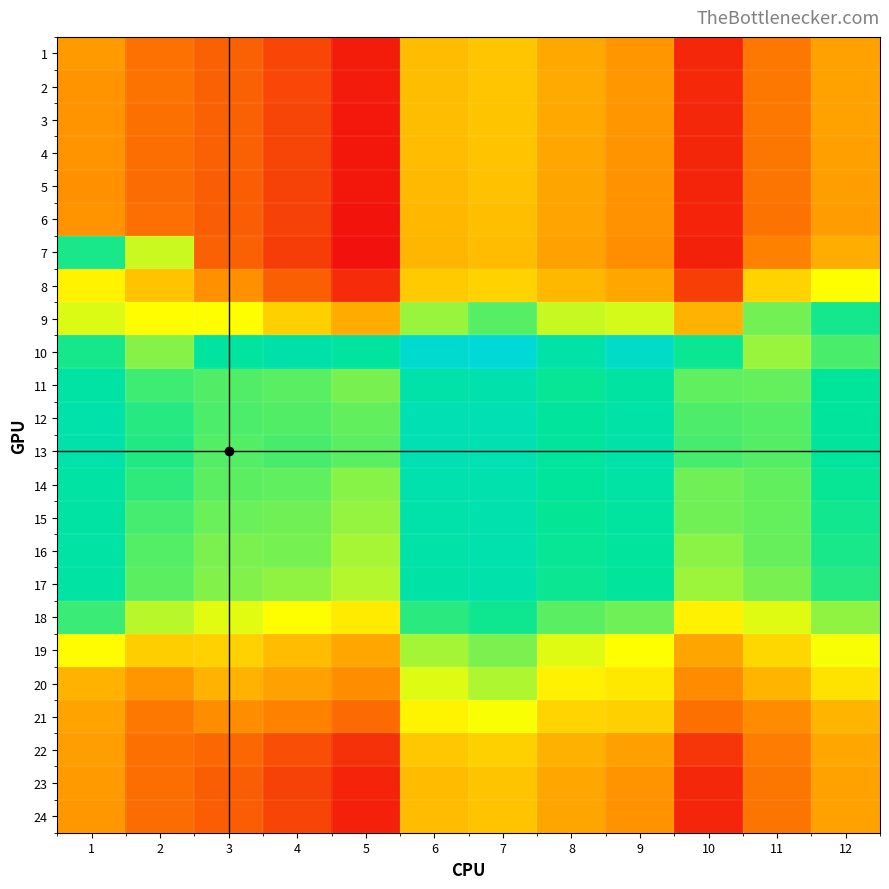

Reading left to right, list all the values displayed in this chart.

1: 1=75.8	2=70.8	3=68.7	4=65.7	5=61.0	6=80.1	7=81.1	8=77.5	9=75.1	10=62.1	11=71.5	12=76.4
2: 1=74.9	2=70.9	3=68.8	4=65.8	5=60.8	6=80.2	7=81.0	8=77.6	9=75.1	10=62.2	11=71.5	12=76.6
3: 1=74.7	2=70.6	3=68.9	4=65.6	5=60.5	6=80.1	7=80.9	8=77.5	9=75.1	10=62.2	11=71.5	12=76.6
4: 1=74.8	2=70.4	3=68.8	4=65.5	5=60.4	6=80.0	7=80.9	8=77.3	9=74.8	10=62.0	11=71.3	12=76.3
5: 1=74.5	2=70.2	3=68.5	4=65.3	5=60.2	6=79.6	7=80.6	8=77.0	9=74.6	10=61.8	11=71.1	12=76.2
6: 1=74.7	2=70.4	3=68.5	4=65.3	5=59.9	6=79.4	7=80.3	8=77.0	9=74.7	10=61.7	11=71.0	12=76.0
7: 1=101.9	2=91.5	3=68.7	4=64.8	5=59.6	6=79.2	7=80.0	8=76.5	9=74.0	10=61.5	11=72.6	12=78.1
8: 1=87.1	2=80.8	3=74.3	4=68.6	5=62.7	6=81.8	7=82.8	8=79.4	9=77.1	10=64.8	11=83.0	12=88.5
9: 1=90.5	2=88.4	3=88.6	4=82.5	5=77.7	6=94.5	7=98.2	8=91.7	9=91.0	10=78.8	11=96.6	12=102.1
10: 1=102.0	2=95.4	3=104.8	4=107.3	5=104.8	6=115.9	7=117.4	8=106.7	9=113.5	10=102.6	11=94.4	12=98.9
11: 1=106.0	2=99.6	3=98.5	4=98.0	5=96.3	6=106.9	7=107.8	8=102.8	9=105.1	10=97.7	11=97.5	12=103.3
12: 1=107.0	2=101.0	3=98.9	4=98.5	5=97.5	6=109.1	7=109.4	8=103.8	9=106.4	10=98.6	11=98.3	12=104.1
13: 1=107.1	2=101.3	3=98.4	4=99.0	5=98.0	6=109.2	7=108.9	8=103.8	9=106.8	10=99.1	11=98.3	12=103.7
14: 1=105.5	2=100.5	3=97.9	4=97.7	5=95.3	6=108.3	7=107.9	8=103.5	9=106.0	10=96.8	11=97.5	12=102.8
15: 1=105.6	2=99.2	3=97.1	4=96.8	5=94.6	6=107.1	7=108.0	8=103.0	9=104.7	10=96.7	11=97.4	12=102.2
16: 1=105.9	2=98.4	3=96.1	4=96.4	5=93.6	6=106.8	7=108.0	8=102.9	9=104.3	10=95.2	11=97.3	12=101.8
17: 1=105.5	2=97.9	3=95.8	4=94.9	5=92.8	6=106.4	7=107.8	8=102.6	9=104.1	10=94.2	11=96.3	12=101.0
18: 1=99.9	2=92.6	3=90.1	4=88.4	5=86.0	6=100.8	7=102.4	8=98.0	9=96.8	10=86.8	11=90.3	12=94.9
19: 1=88.1	2=82.2	3=82.7	4=79.9	5=77.2	6=93.7	7=96.2	8=90.3	9=88.5	10=77.1	11=83.5	12=88.9
20: 1=78.9	2=75.1	3=78.9	4=76.5	5=73.9	6=90.4	7=93.2	8=86.7	9=85.7	10=73.7	11=79.1	12=85.0
21: 1=76.8	2=71.5	3=74.0	4=72.7	5=69.9	6=87.2	7=88.8	8=83.0	9=82.5	10=70.6	11=73.7	12=79.0
22: 1=76.1	2=70.5	3=69.6	4=66.7	5=63.4	6=81.4	7=82.6	8=78.5	9=76.3	10=63.9	11=72.0	12=77.3
23: 1=75.7	2=70.3	3=68.5	4=65.3	5=61.7	6=79.8	7=80.9	8=77.2	9=74.7	10=62.1	11=71.3	12=76.6
24: 1=75.3	2=70.2	3=68.4	4=65.5	5=61.4	6=79.9	7=80.9	8=77.0	9=74.6	10=61.9	11=71.1	12=76.4